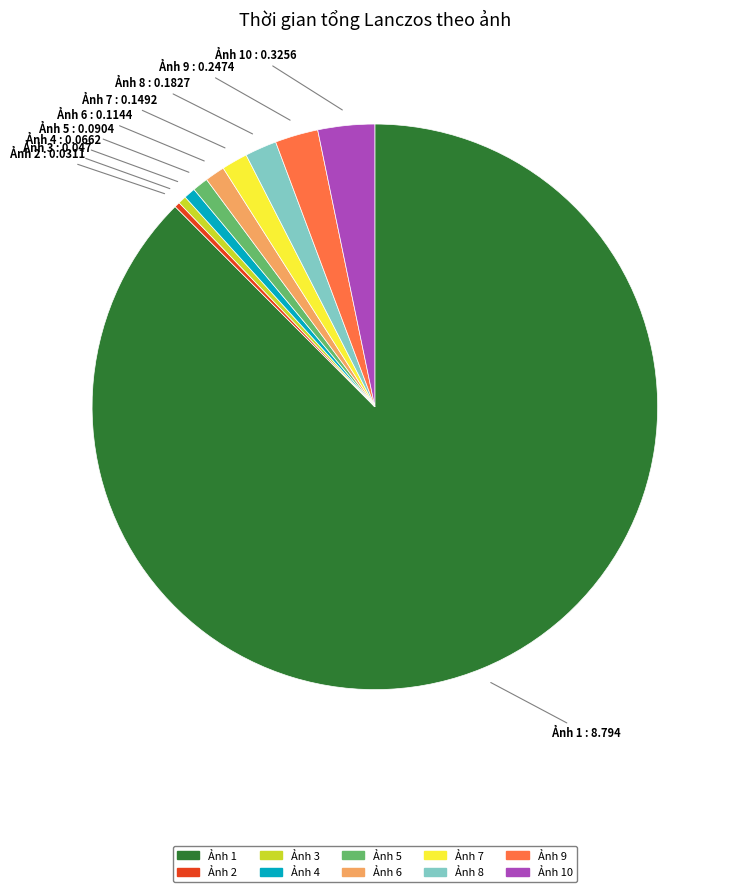

Is there any slice that represents more than half of the pie?

Yes